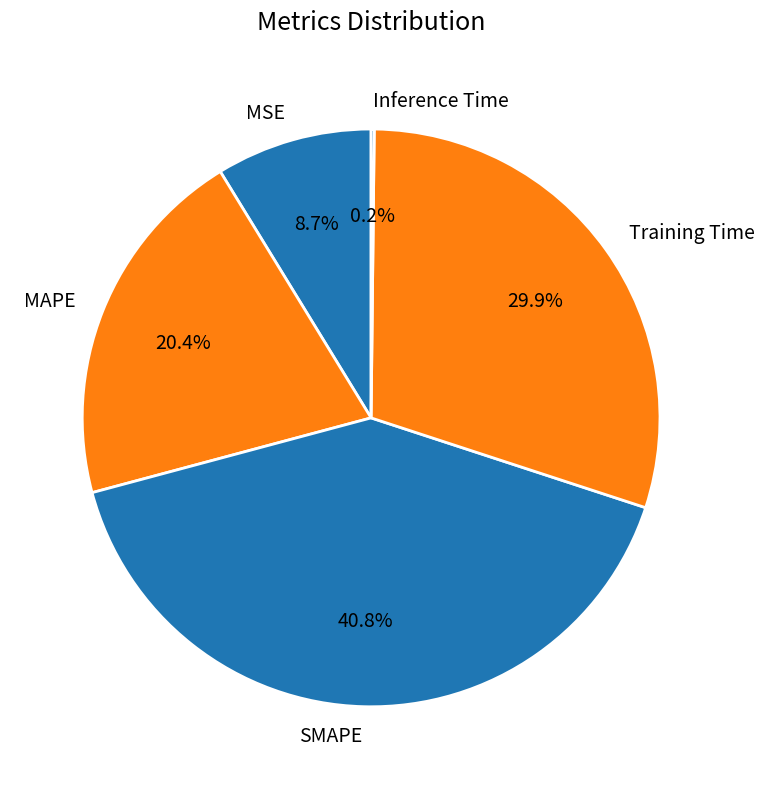

Which category has the biggest portion of the pie?

SMAPE